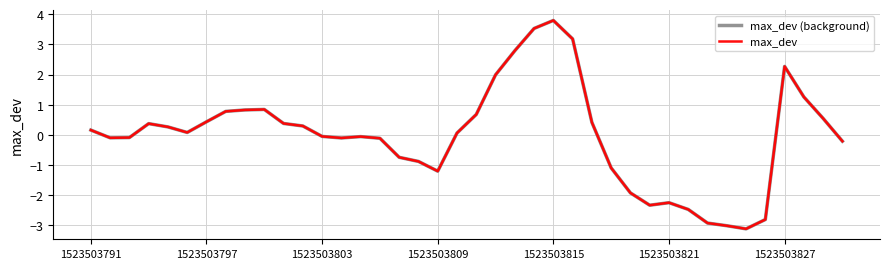

Does the chart display data point markers on the line(s)?

No